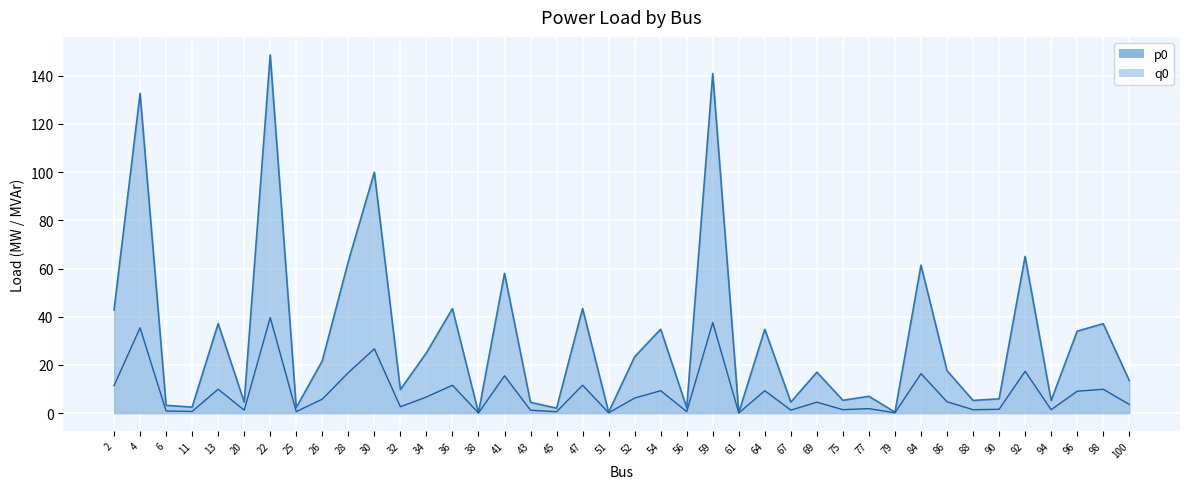

True or false: p0 and q0 cross at least once.

False